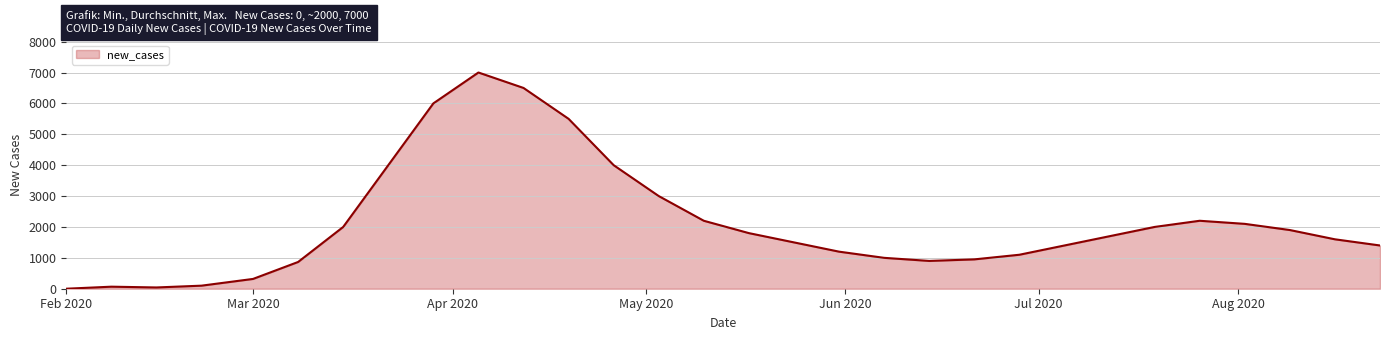

At which label does the data first exceed 1700?

2020-03-15